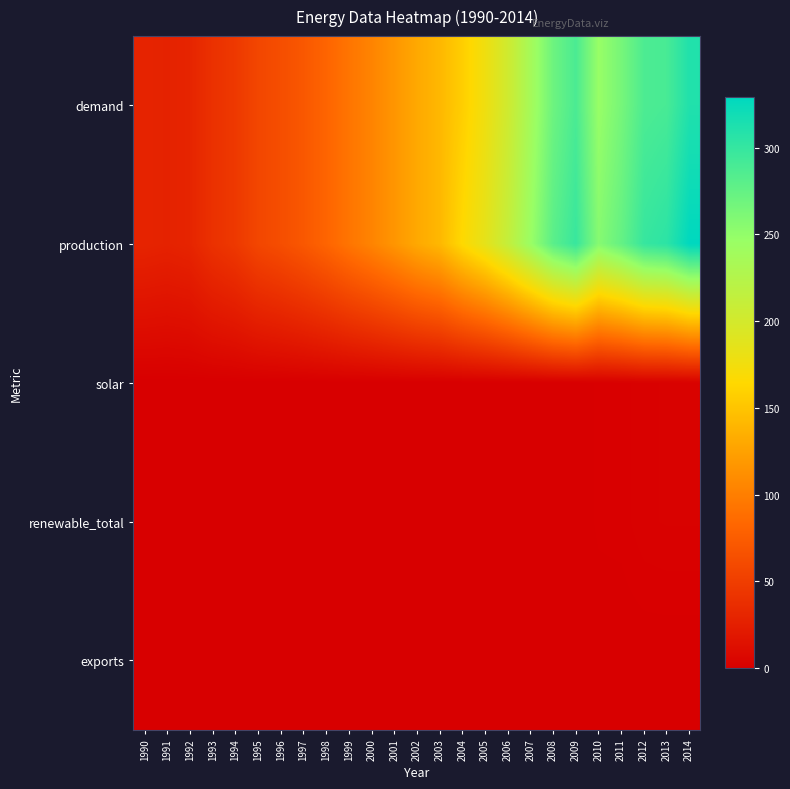

Which series has the widest spread of values?

production